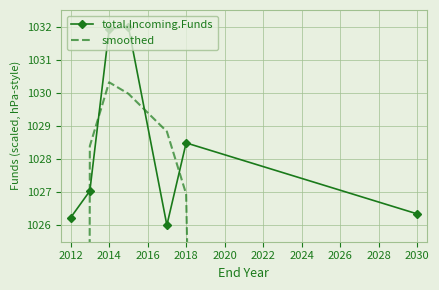

Where is total.Incoming.Funds nearest to the value 1029?

2018